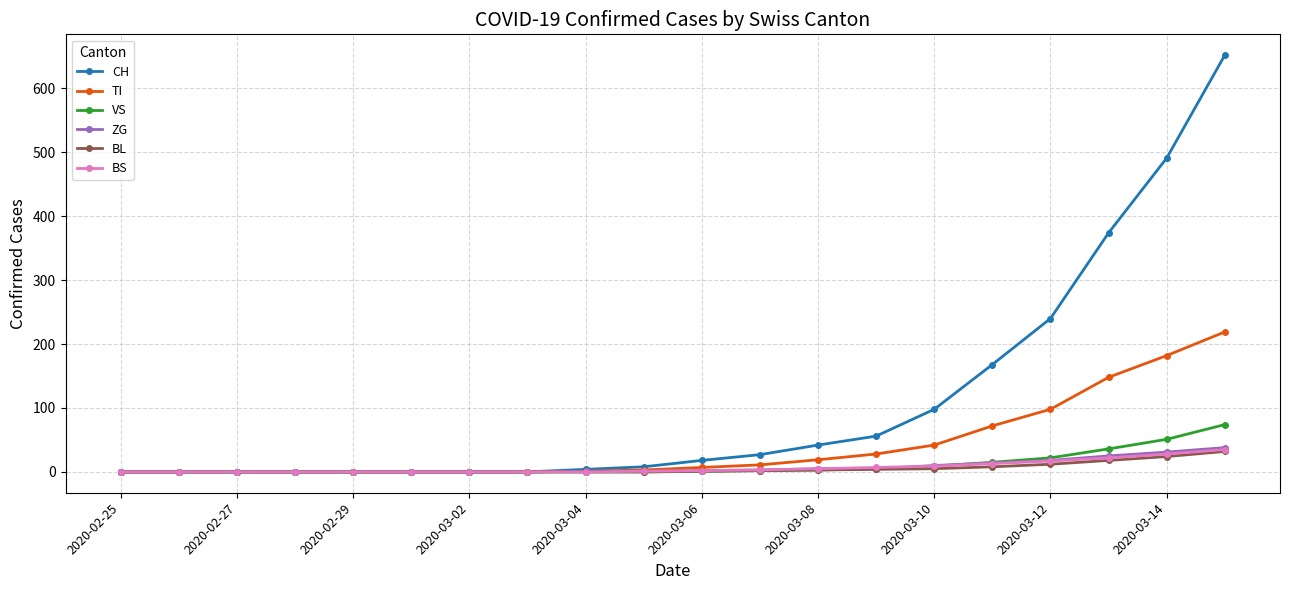

Which series has the widest spread of values?

CH